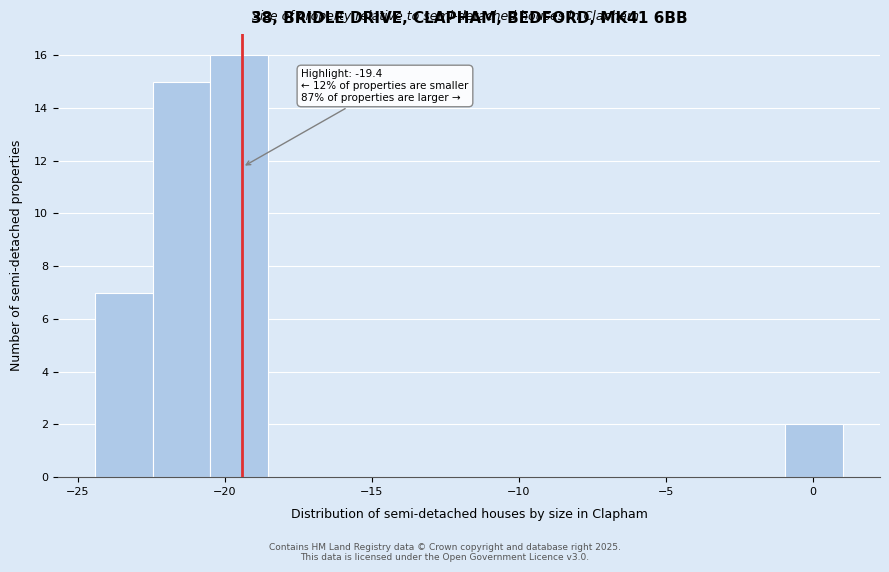

Around what value on the x-axis is the tallest bar? Give the approximate position of its centre, as read against the axis.

-19.5